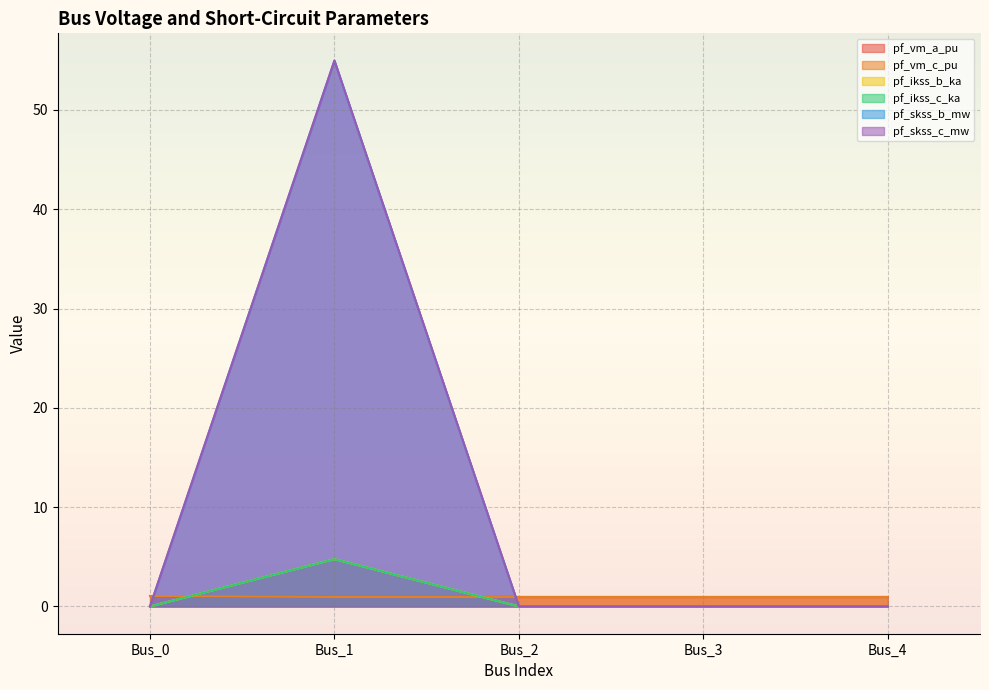

Reading left to right, what are all the values shown in this chart?

pf_vm_a_pu: 1.0	1.0	1.0	1.0	1.0
pf_vm_c_pu: 1.1	1.0	1.0	1.0	1.0
pf_ikss_b_ka: 0.0	4.8	0.0	0.0	0.0
pf_ikss_c_ka: 0.0	4.8	0.0	0.0	0.0
pf_skss_b_mw: 0.0	55.0	0.0	0.0	0.0
pf_skss_c_mw: 0.0	55.0	0.0	0.0	0.0